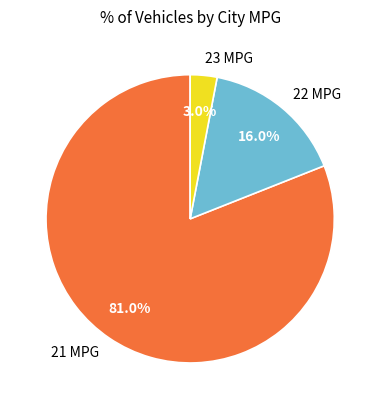

Between 21 MPG and 23 MPG, which is larger?

21 MPG